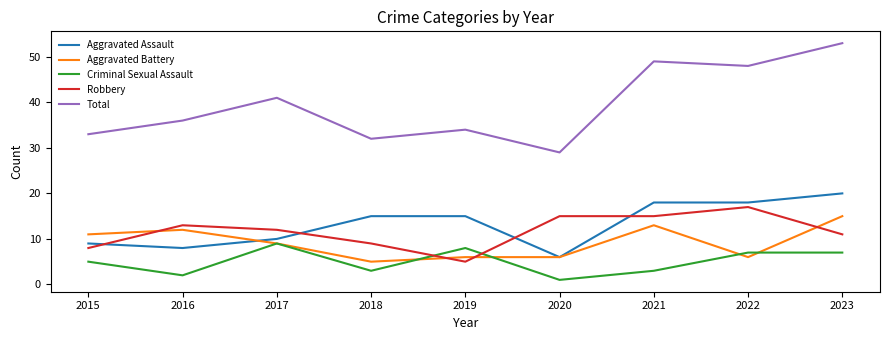

True or false: Aggravated Assault and Criminal Sexual Assault intersect in this chart.

False